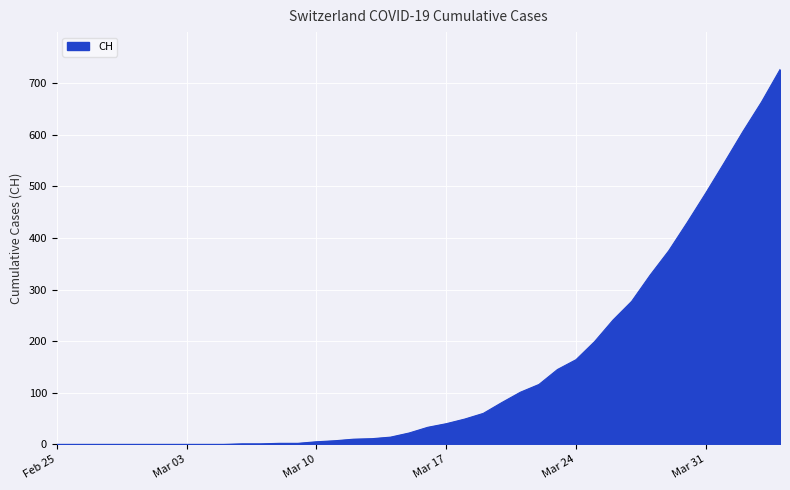

What is the maximum value shown in the chart?

726